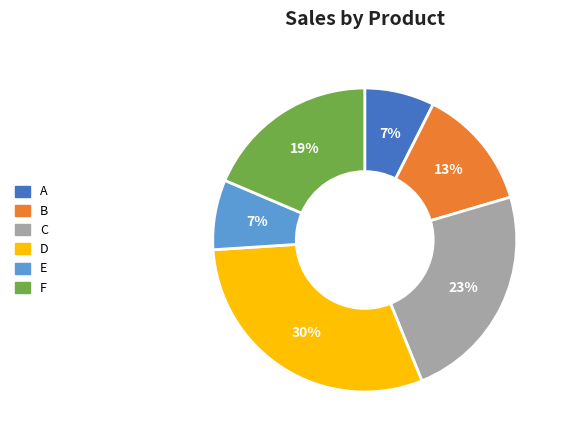

Approximately how many times larger is the value at E compared to D?

0.2